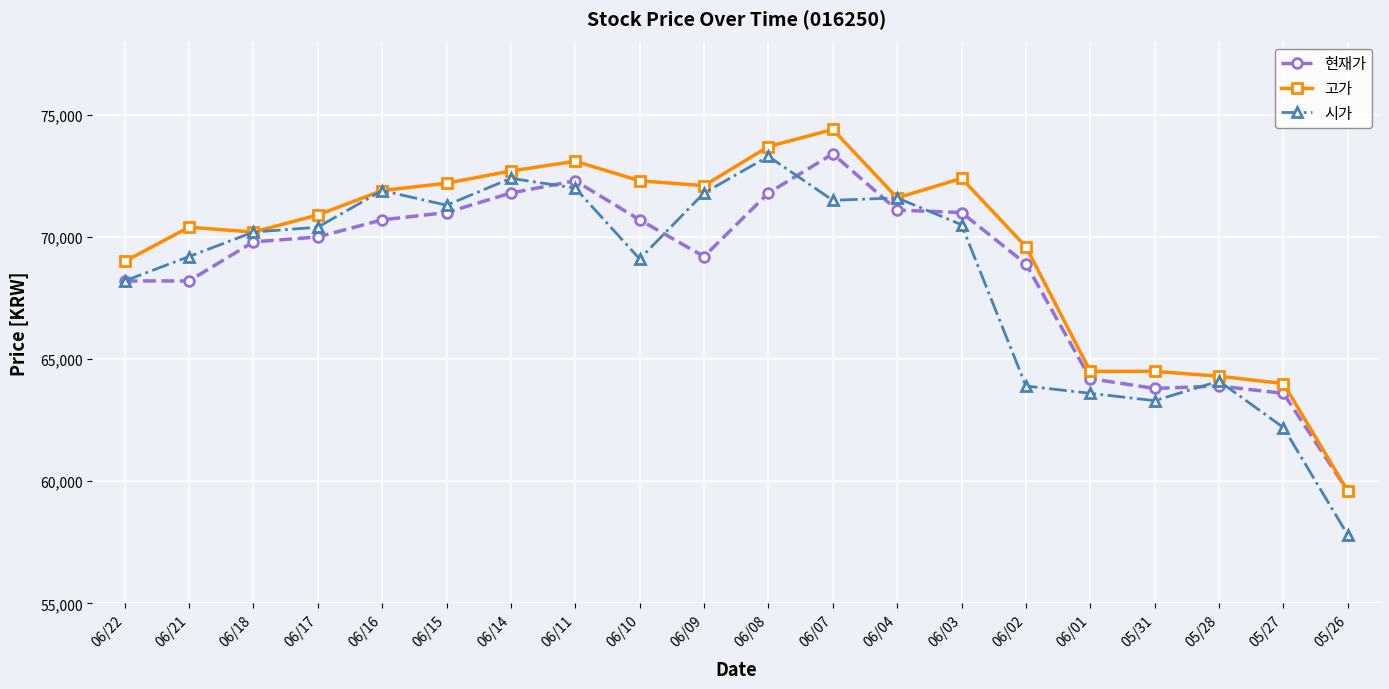

Does the chart display data point markers on the line(s)?

Yes